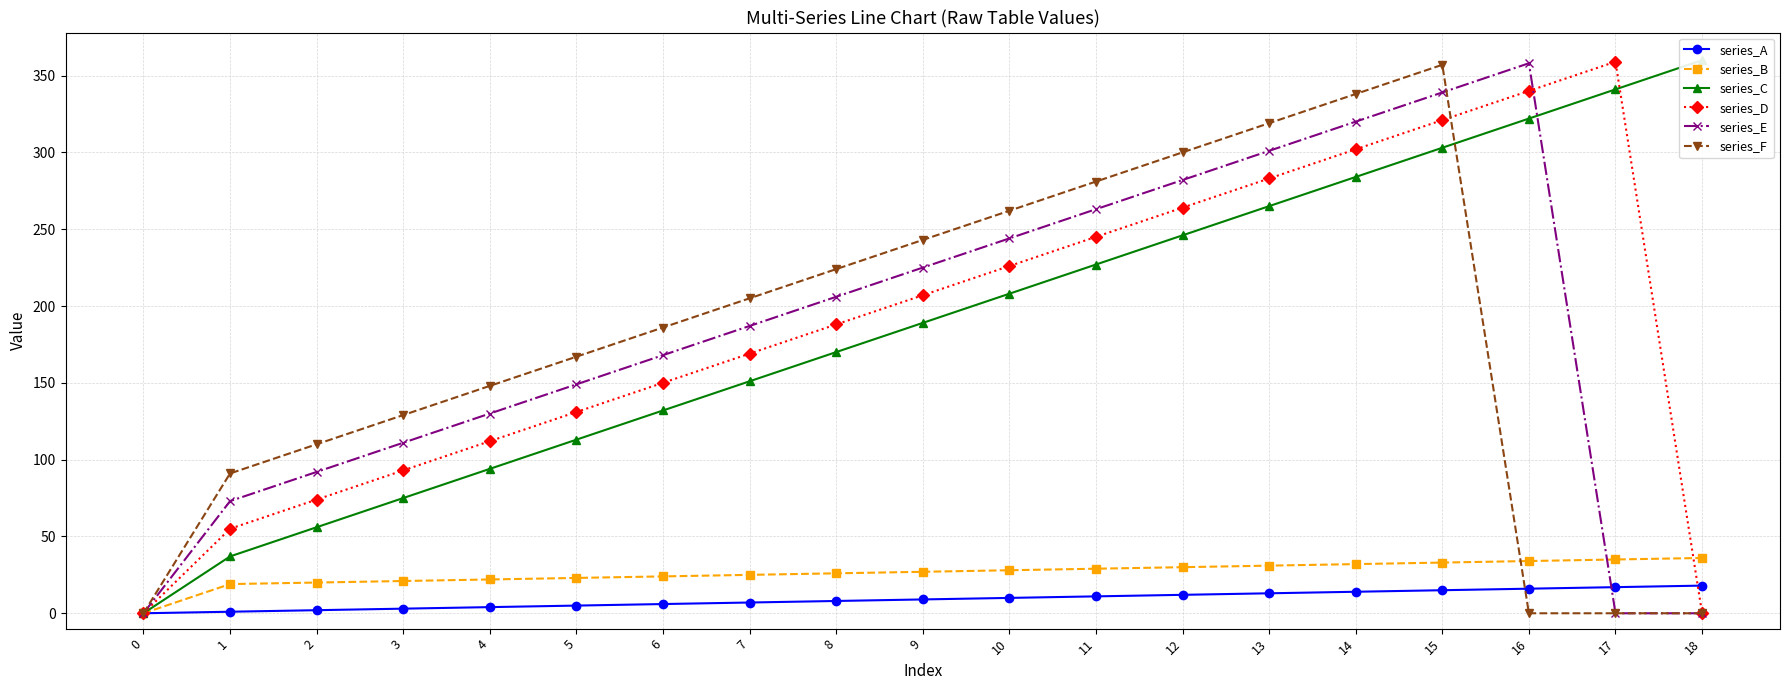

The series_A series shows 8 at 8. True or false?

True